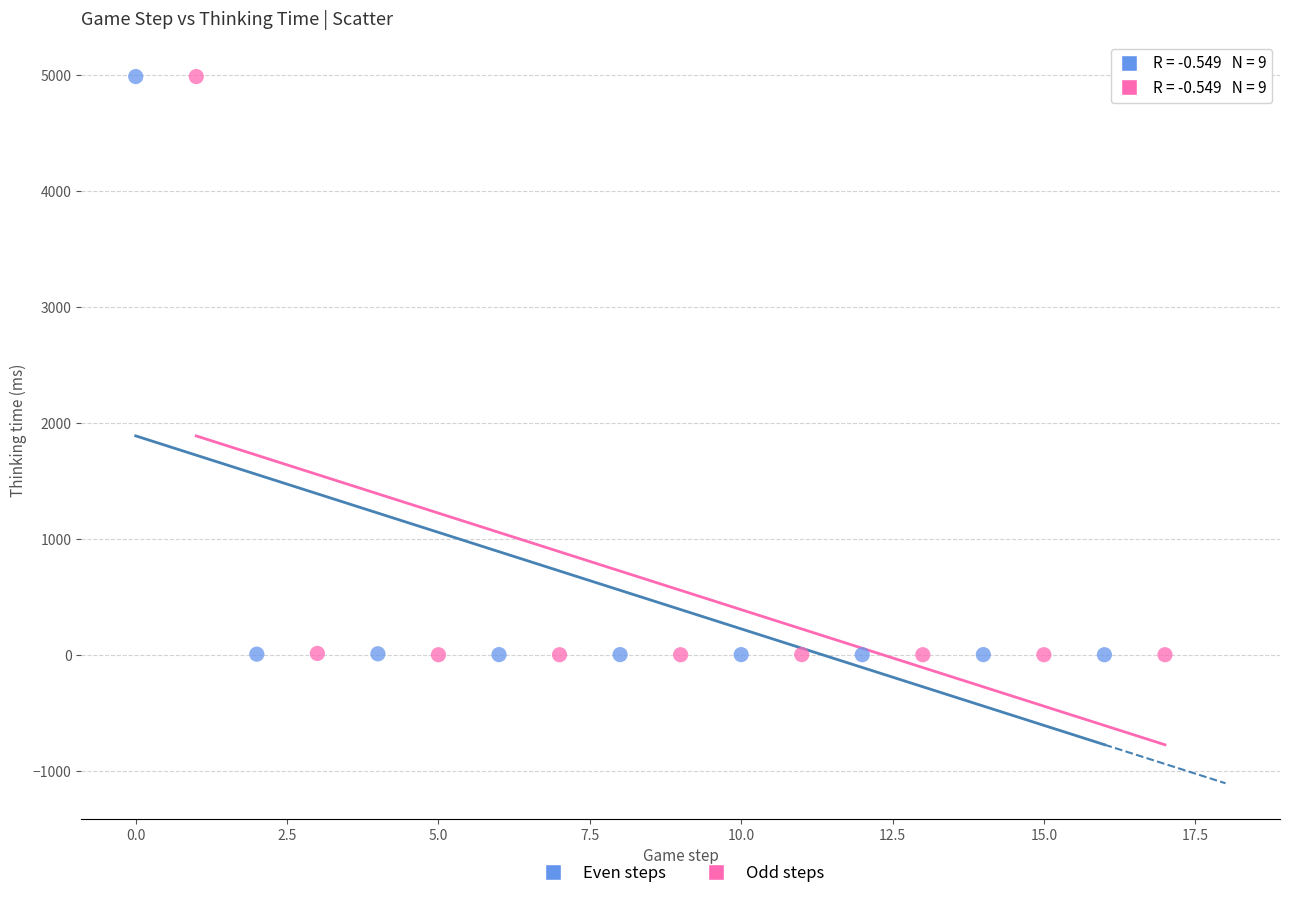

What are all the series names shown in the legend?

Even steps, Odd steps